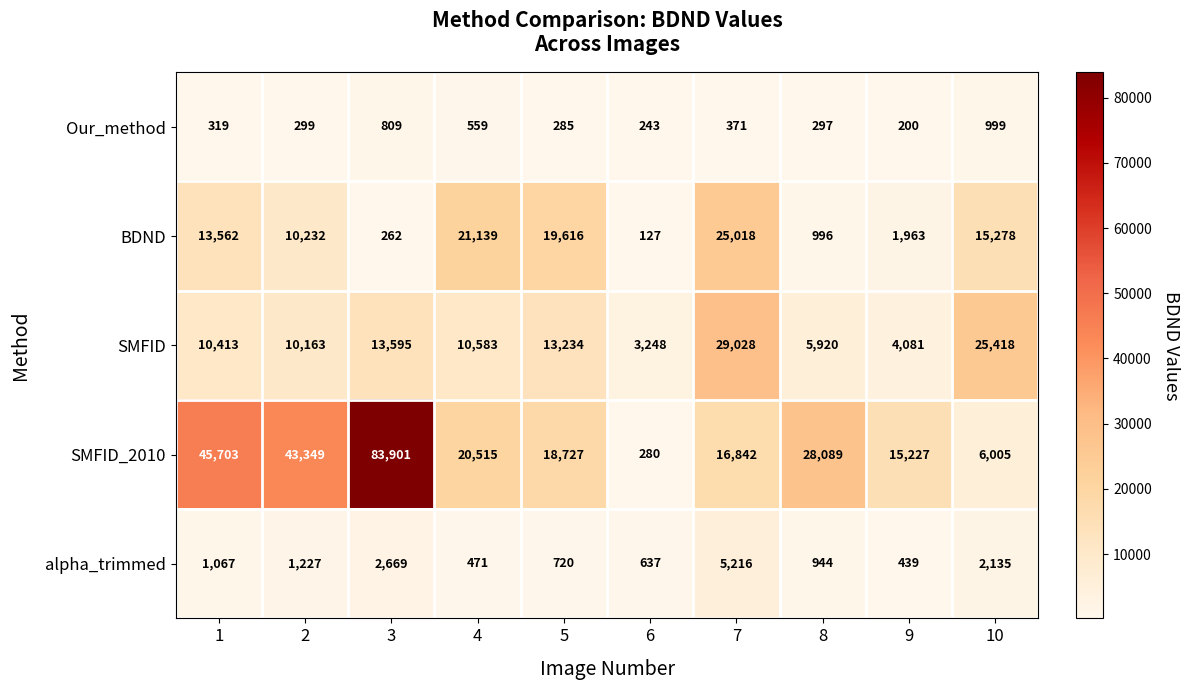

What value does the Our_method series have at 2?

299